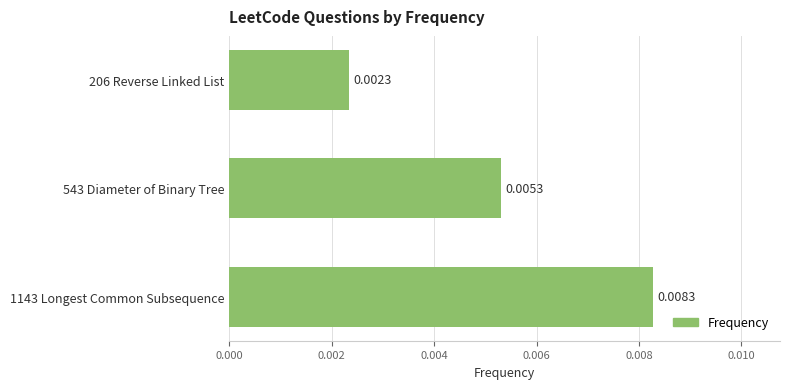

How many bars are there in total?

3